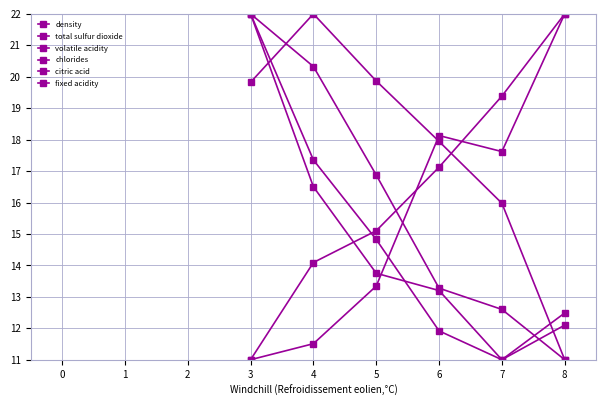

How many intersections are there between total sulfur dioxide and chlorides?

1